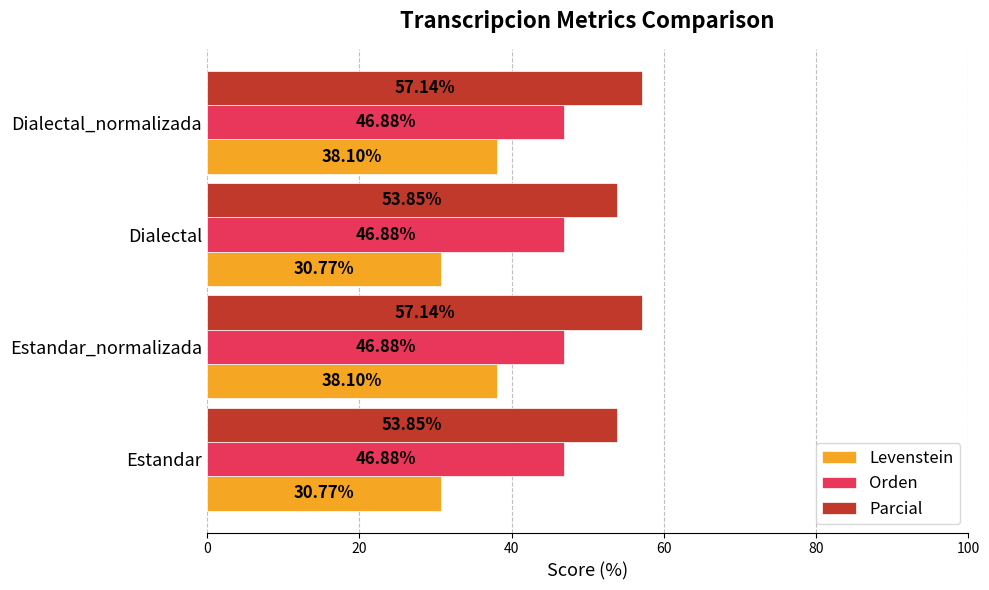

What is the total value across all series at Dialectal_normalizada?

142.1